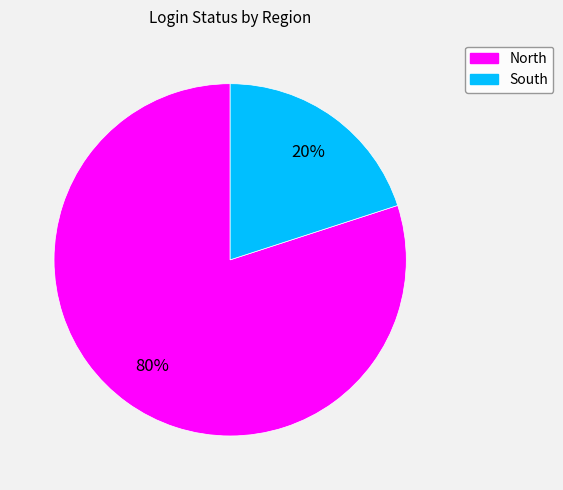

Which slice is the largest?

North